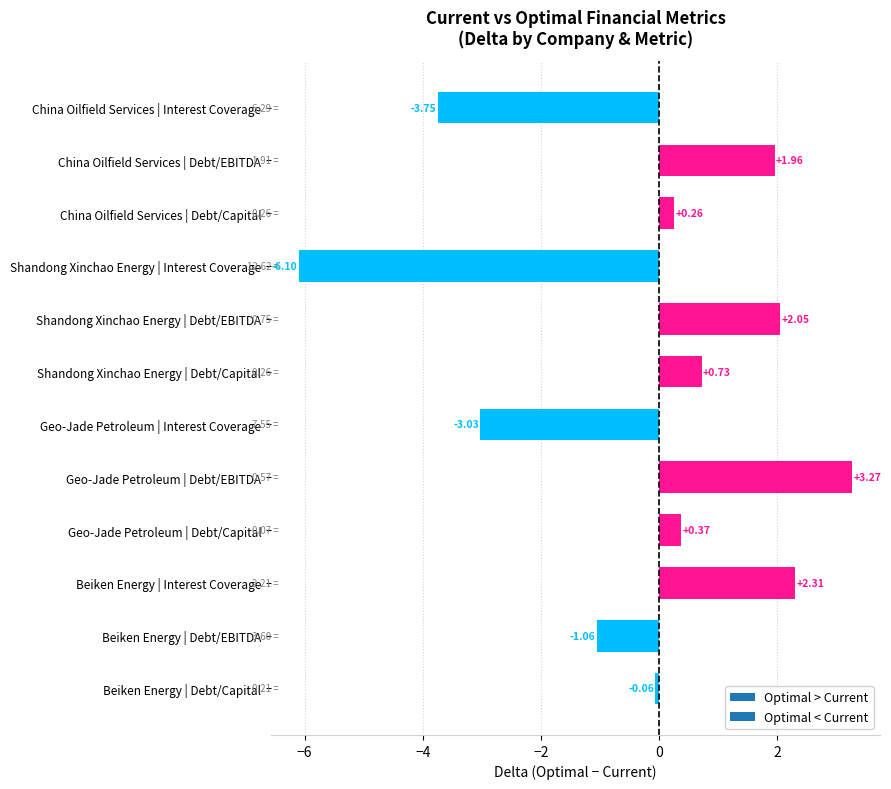

List the labels in order of value, smallest first.

Shandong Xinchao Energy | Interest Coverage, China Oilfield Services | Interest Coverage, Geo-Jade Petroleum | Interest Coverage, Beiken Energy | Debt/EBITDA, Beiken Energy | Debt/Capital, China Oilfield Services | Debt/Capital, Geo-Jade Petroleum | Debt/Capital, Shandong Xinchao Energy | Debt/Capital, China Oilfield Services | Debt/EBITDA, Shandong Xinchao Energy | Debt/EBITDA, Beiken Energy | Interest Coverage, Geo-Jade Petroleum | Debt/EBITDA